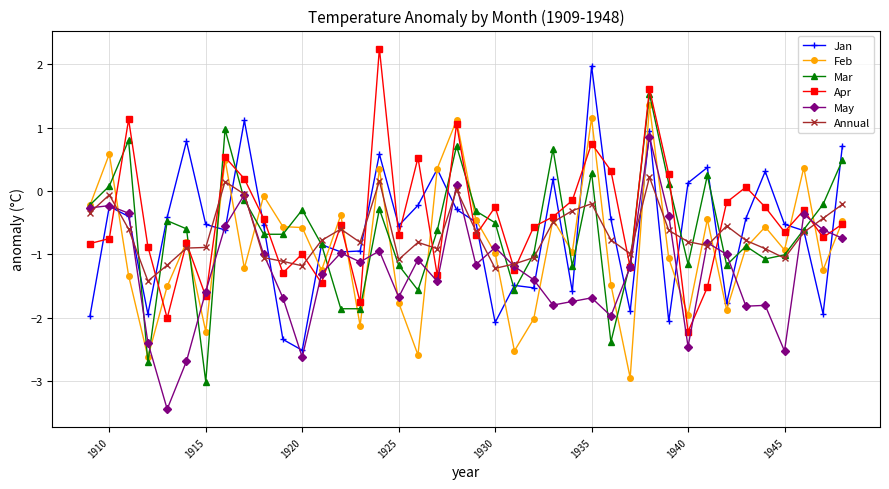

Is this an area chart (filled region under the line)?

No